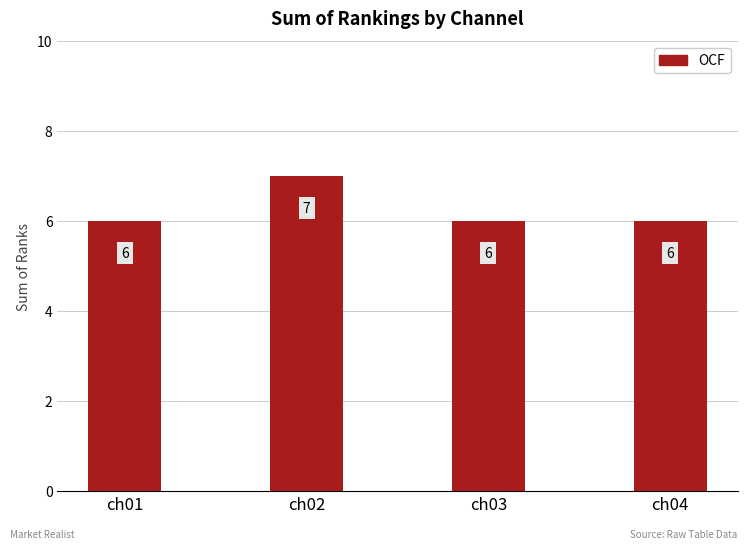

The chart shows a value of 6 at ch03. True or false?

True